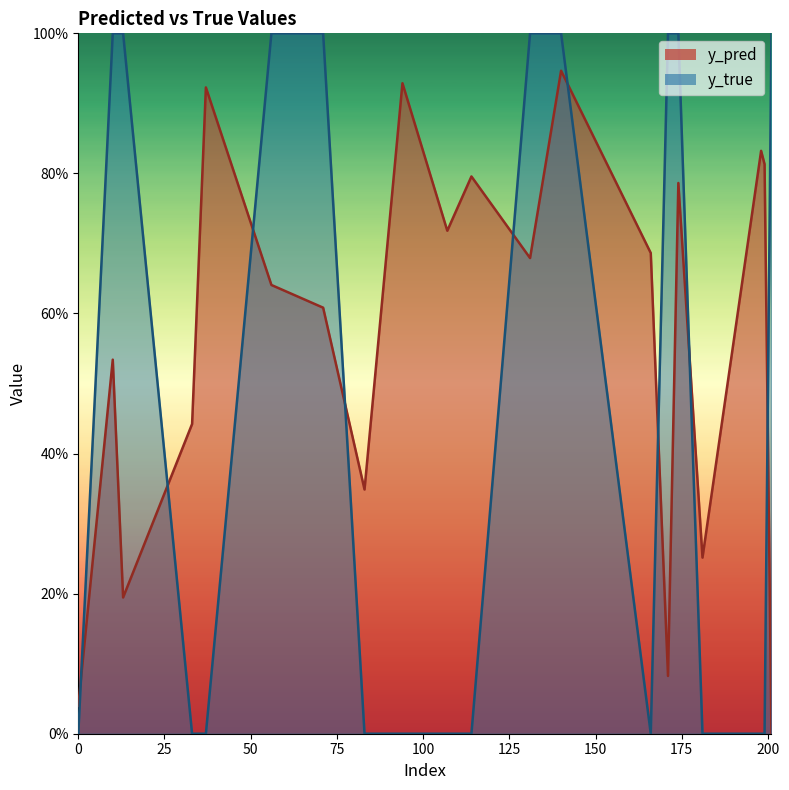

Which has a higher value, 37 or 166?

37